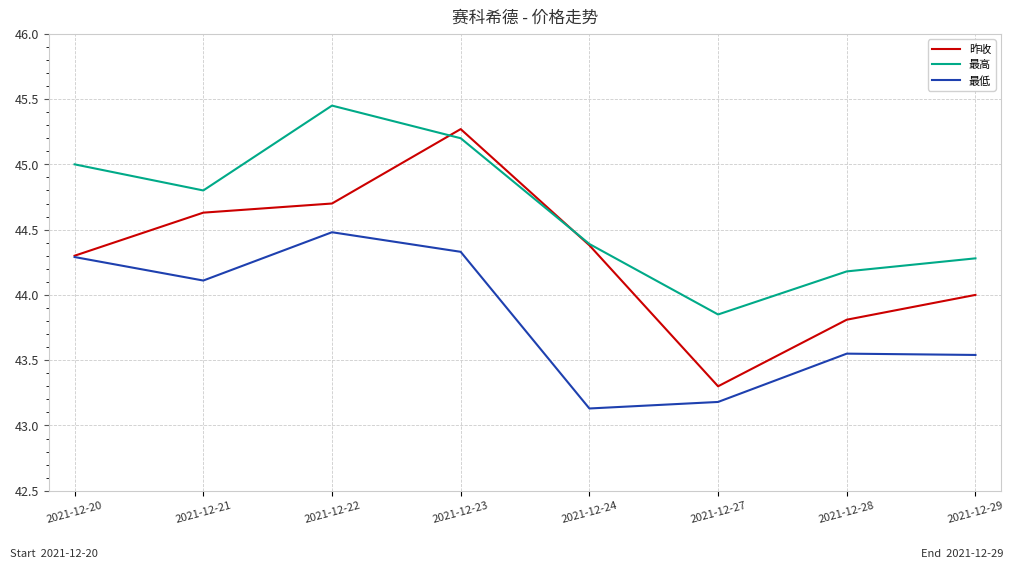

Which series has the widest spread of values?

昨收